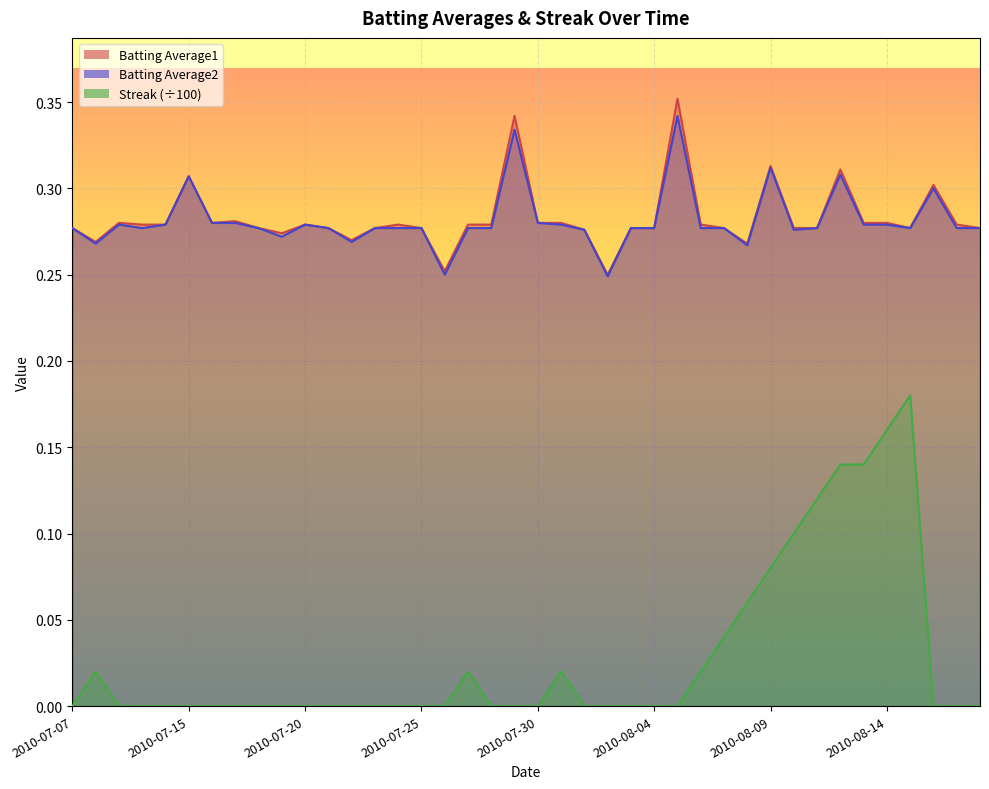

Which series has the largest range (max minus min)?

Streak